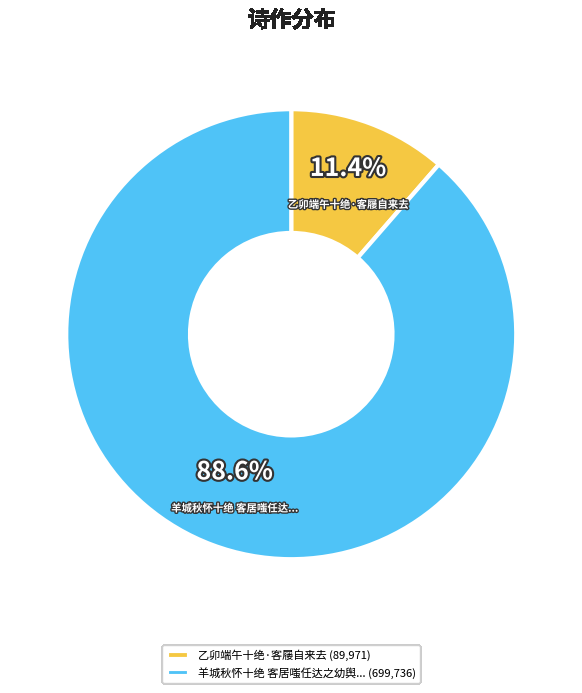

Which category has the biggest portion of the pie?

羊城秋怀十绝 客居嗤任达之幼舆... (699,736)